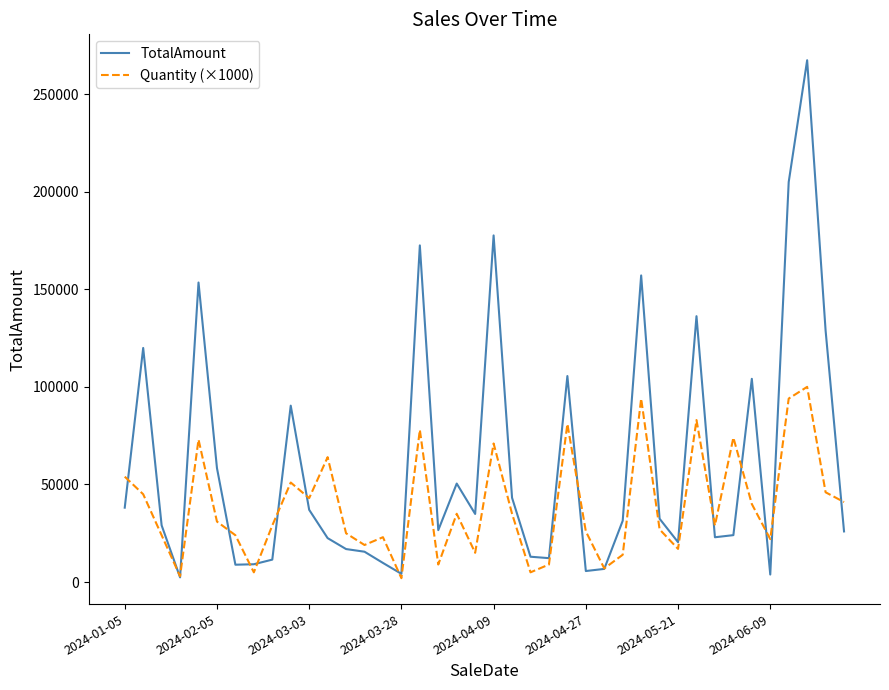

What is the greatest value displayed?

267300